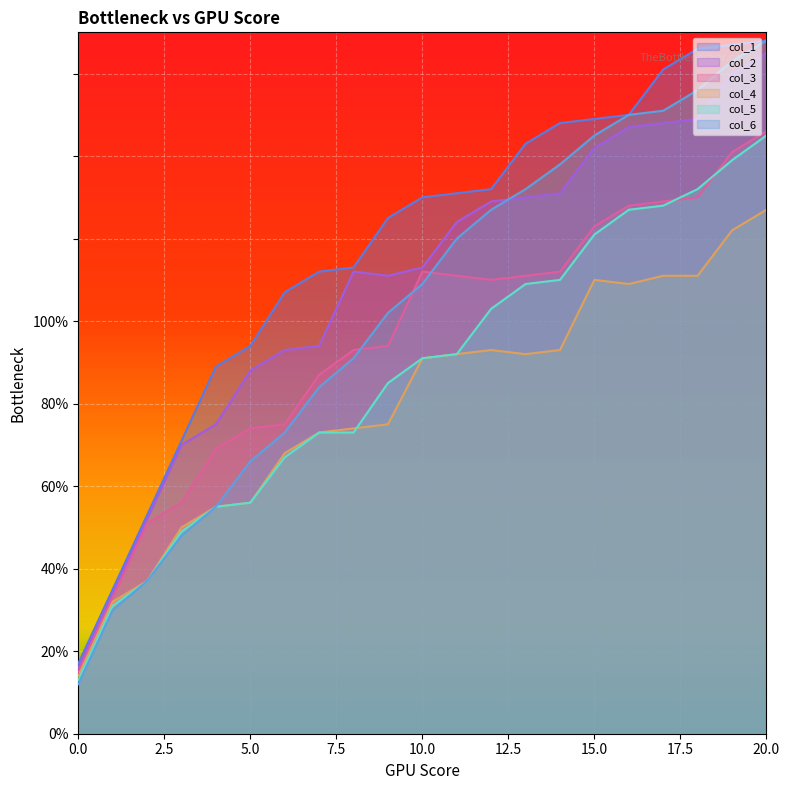

How many distinct data groups are displayed?

6